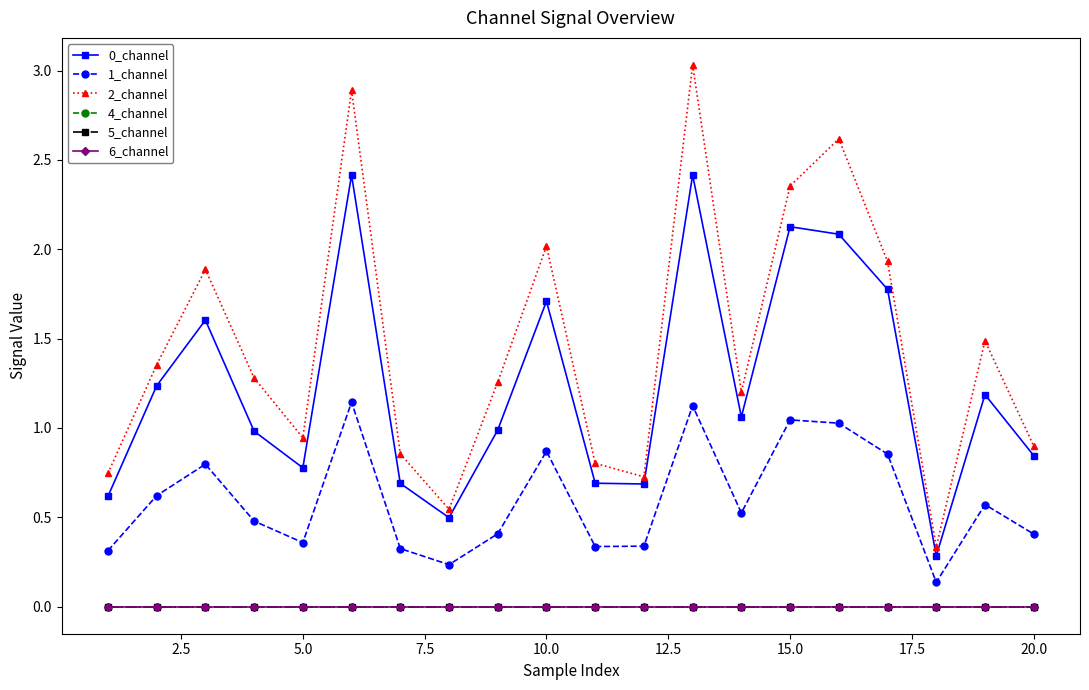

True or false: 6_channel and 4_channel cross at least once.

False